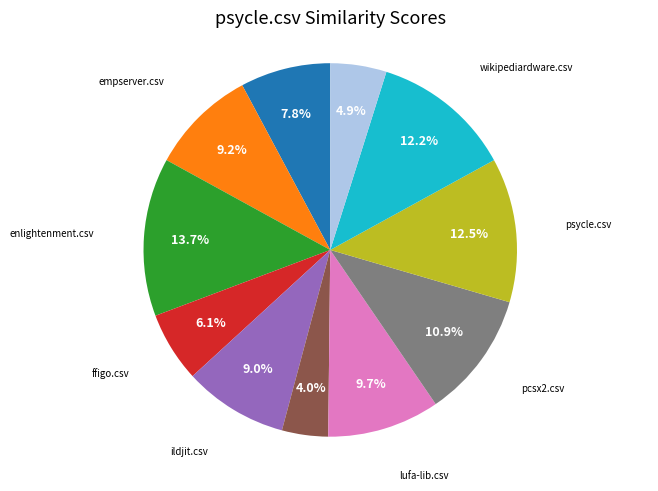

Is there a majority slice in this chart?

No